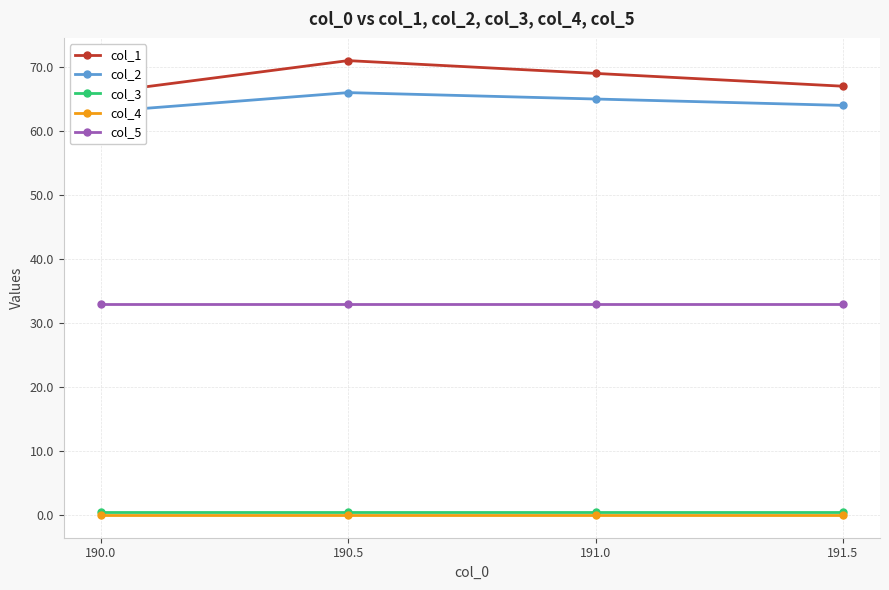

Between 190.0 and 190.5, which is larger?

190.5